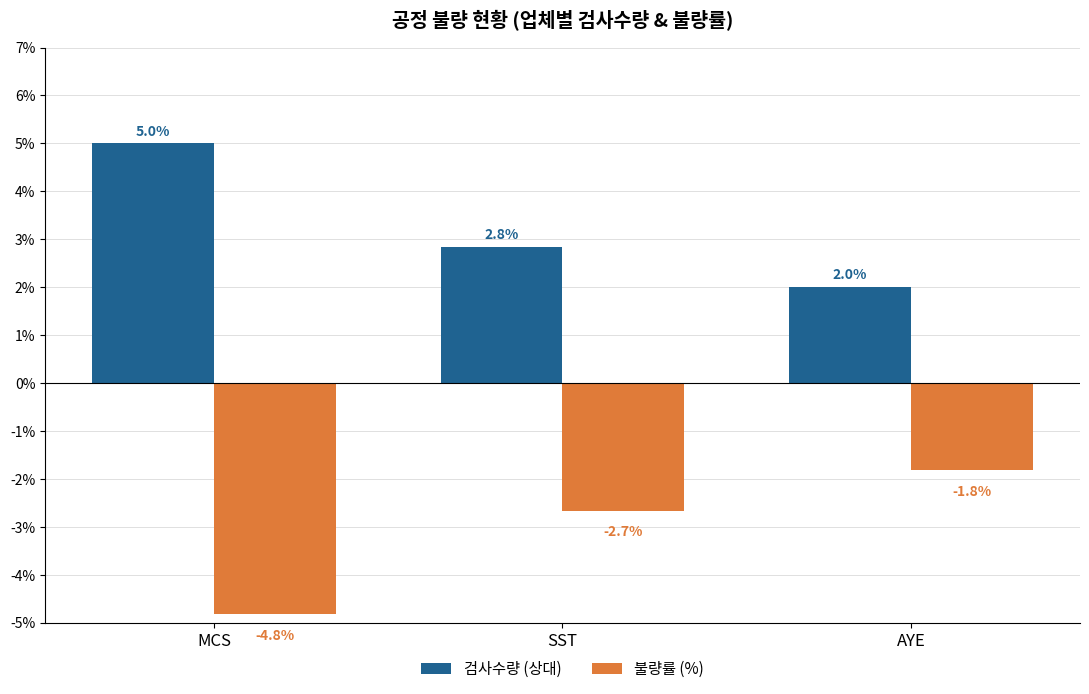

Rank the series by their maximum value, from highest to lowest.

검사수량 (상대), 불량률 (%)